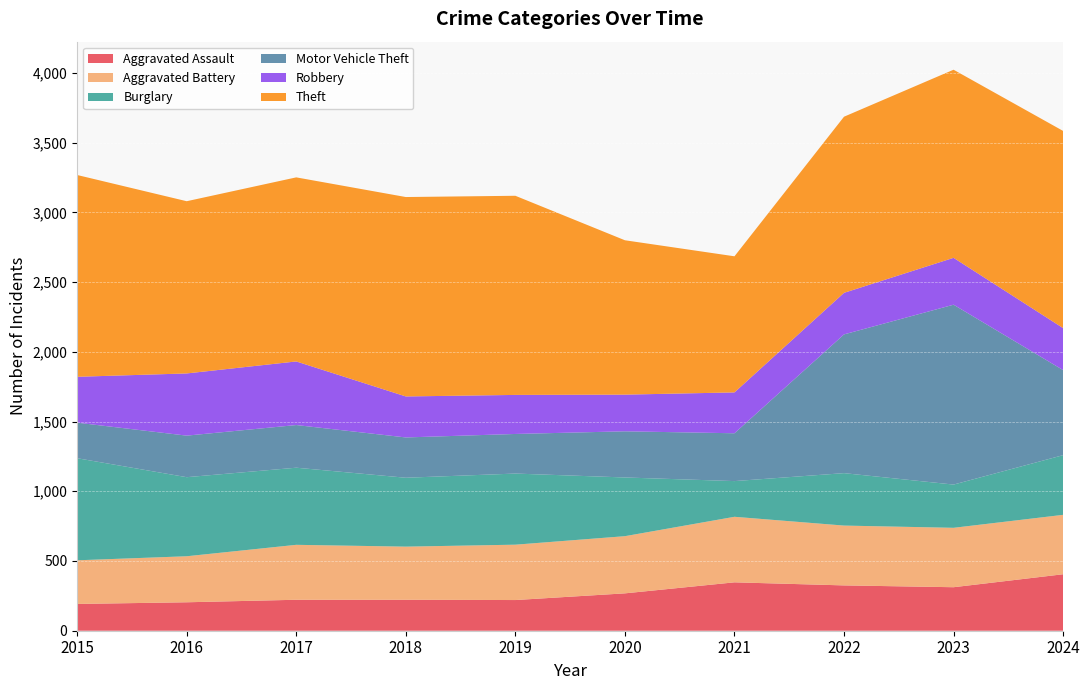

Reading left to right, what are all the values shown in this chart?

Aggravated Assault: 192	204	222	222	220	268	347	325	312	405
Aggravated Battery: 313	330	394	381	397	410	470	429	426	426
Burglary: 732	567	553	494	510	421	256	376	310	428
Motor Vehicle Theft: 255	298	306	289	284	331	343	995	1290	610
Robbery: 329	446	456	294	280	263	293	298	336	301
Theft: 1447	1235	1320	1430	1428	1107	976	1263	1349	1414